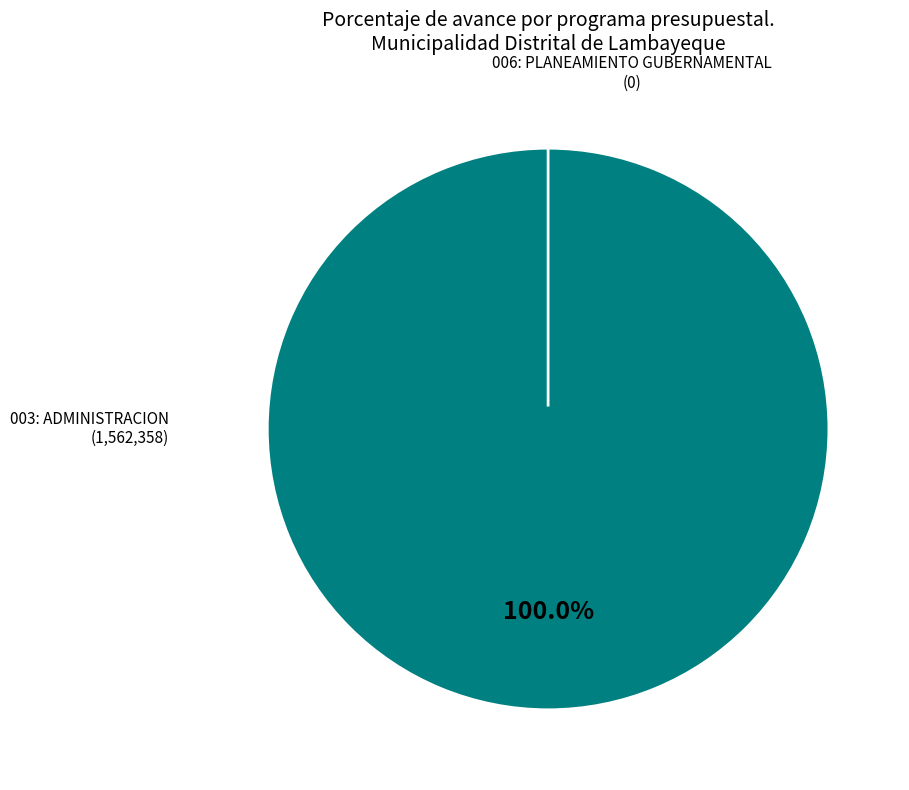

How many segments does this pie chart have?

2